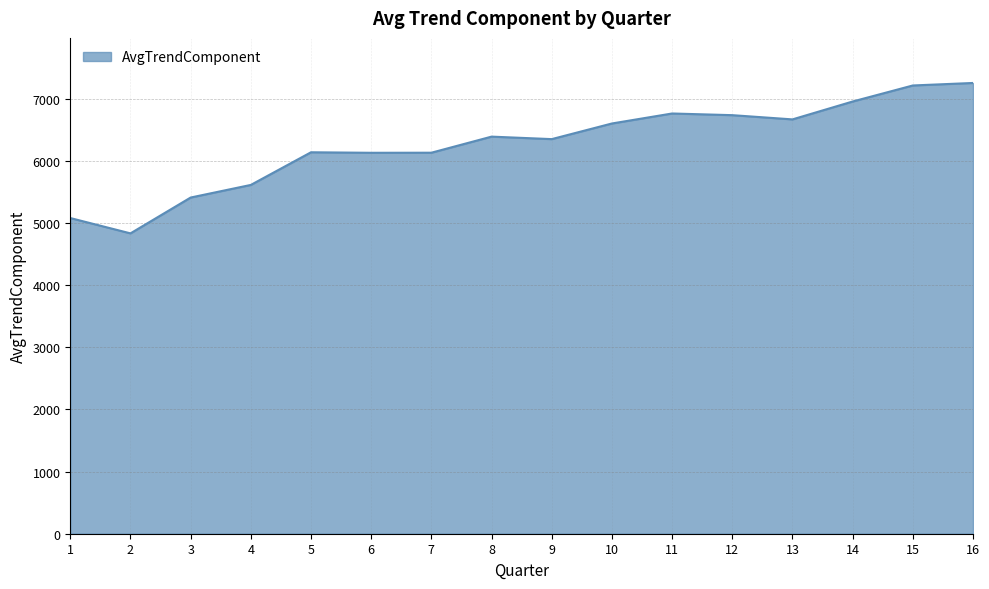

What is the change in value from 1 to 14?

+1875.8